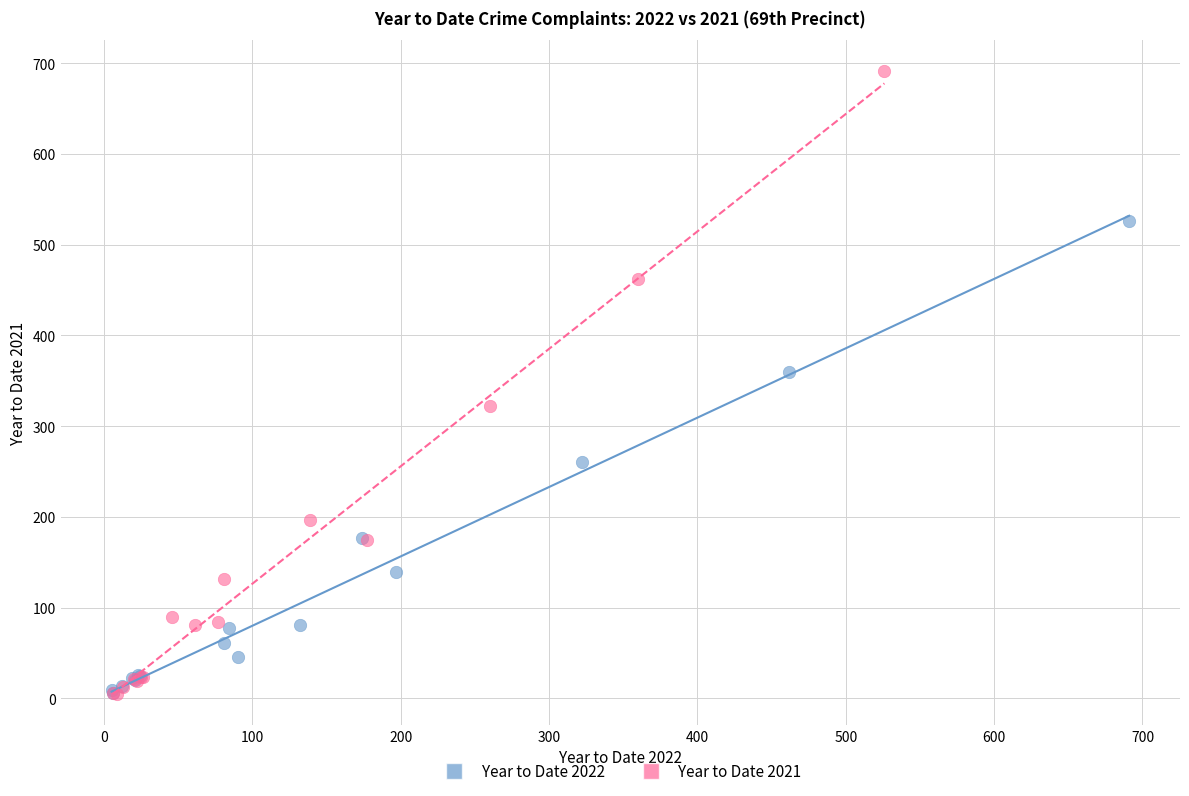

What are all the series names shown in the legend?

Year to Date 2022, Year to Date 2021